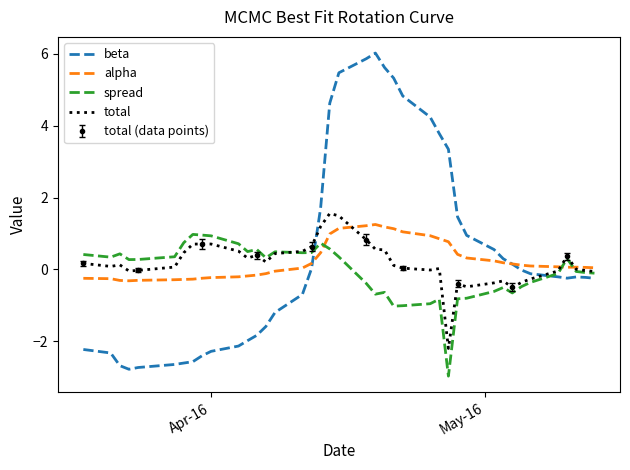

After their last crossing, which series has the higher values: spread or beta?

spread